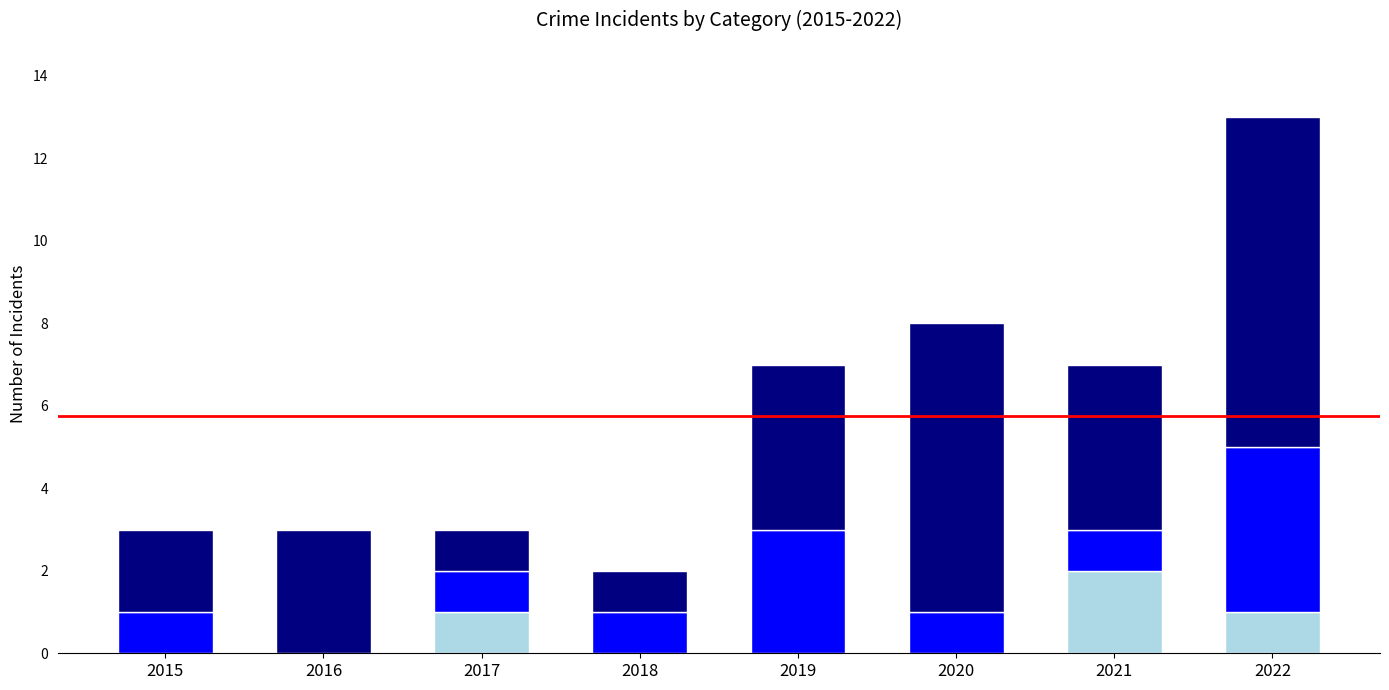

What is the total value across all series at 2020?

8